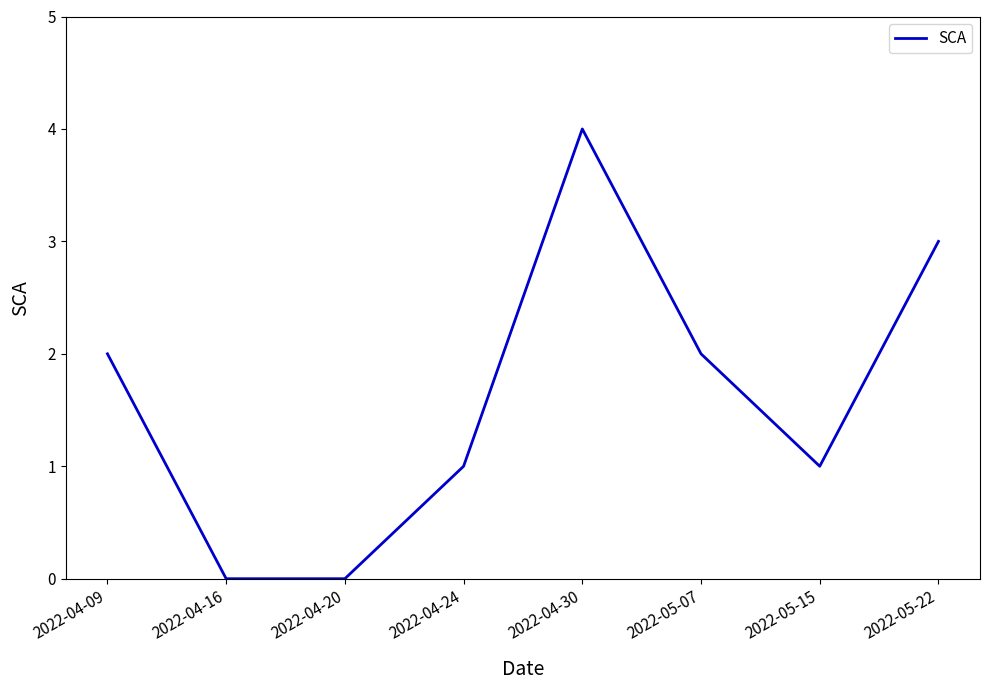

How many values are below 2?

4